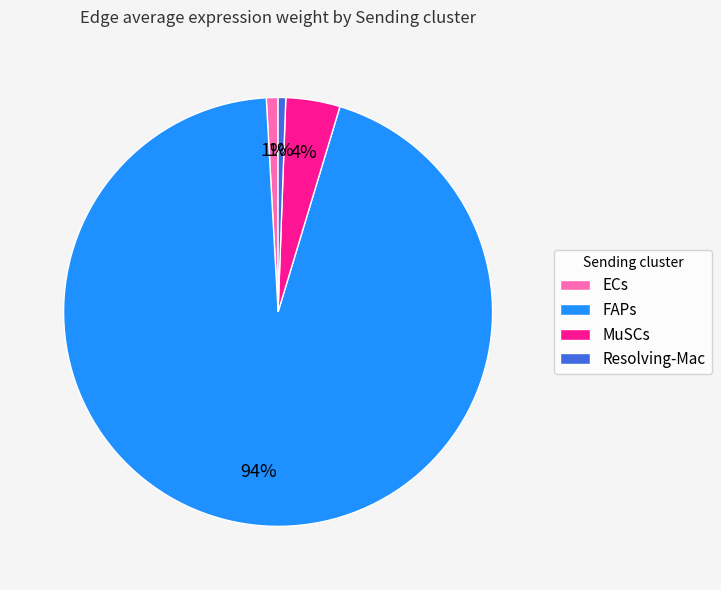

To the nearest percent, what is the average slice percentage?

25%